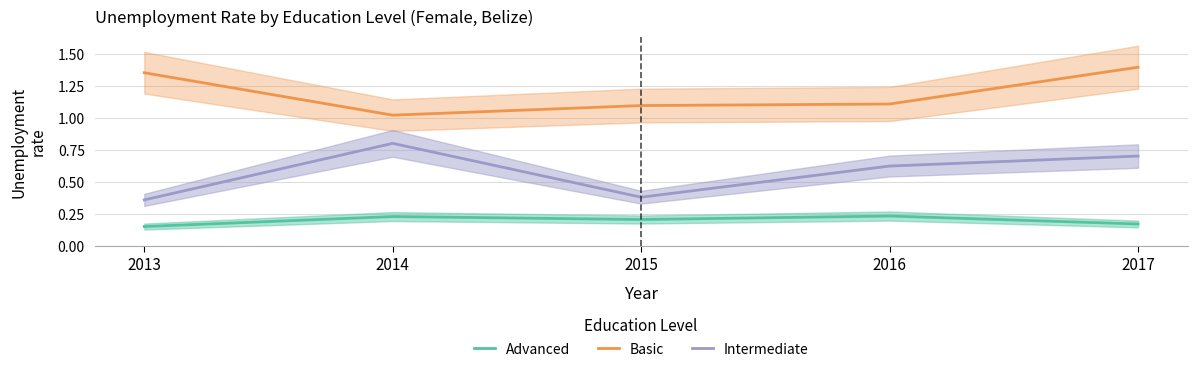

Which category has the highest value across all series?

2017